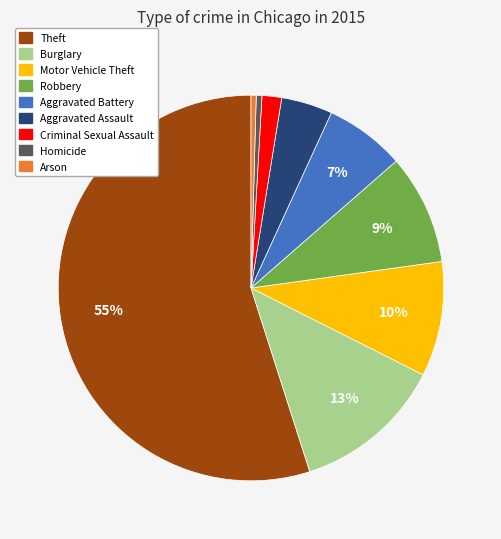

To the nearest percent, what is the average slice percentage?

11%